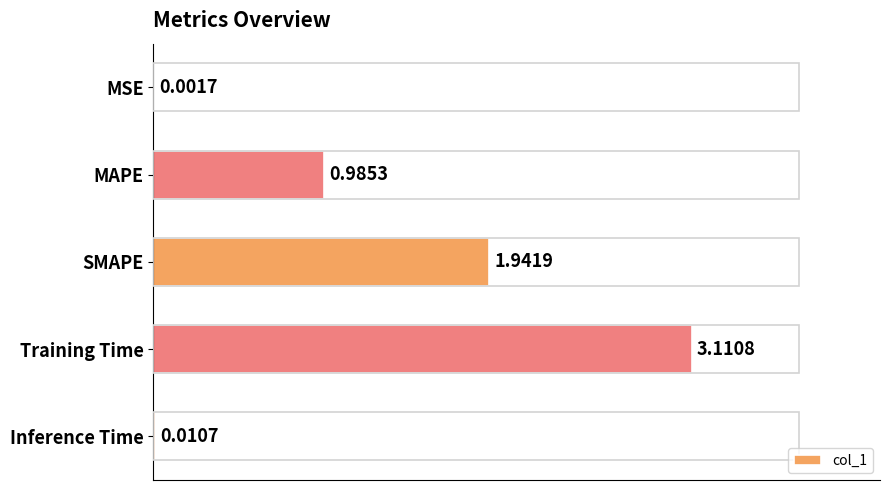

Between Inference Time and Training Time, which is larger?

Training Time